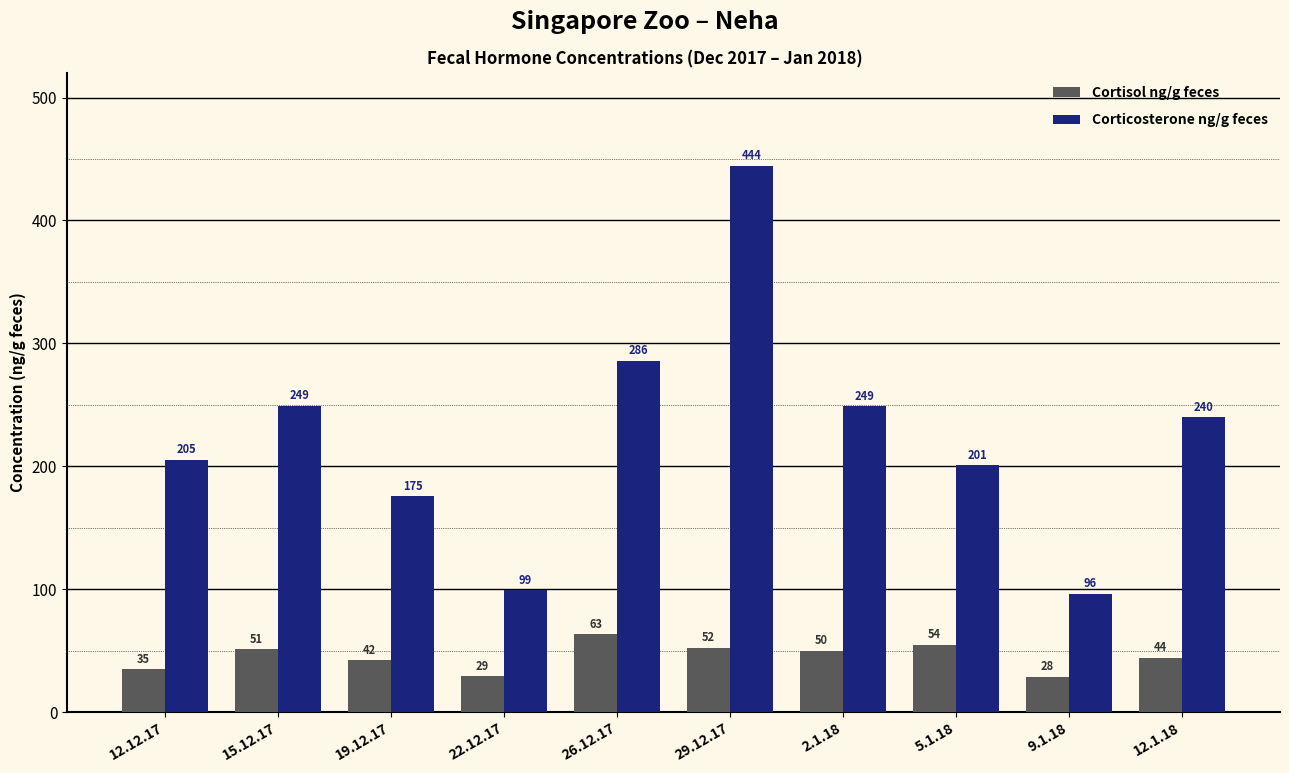

At 26.12.17, list the series in order from smallest to largest.

Cortisol ng/g feces, Corticosterone ng/g feces